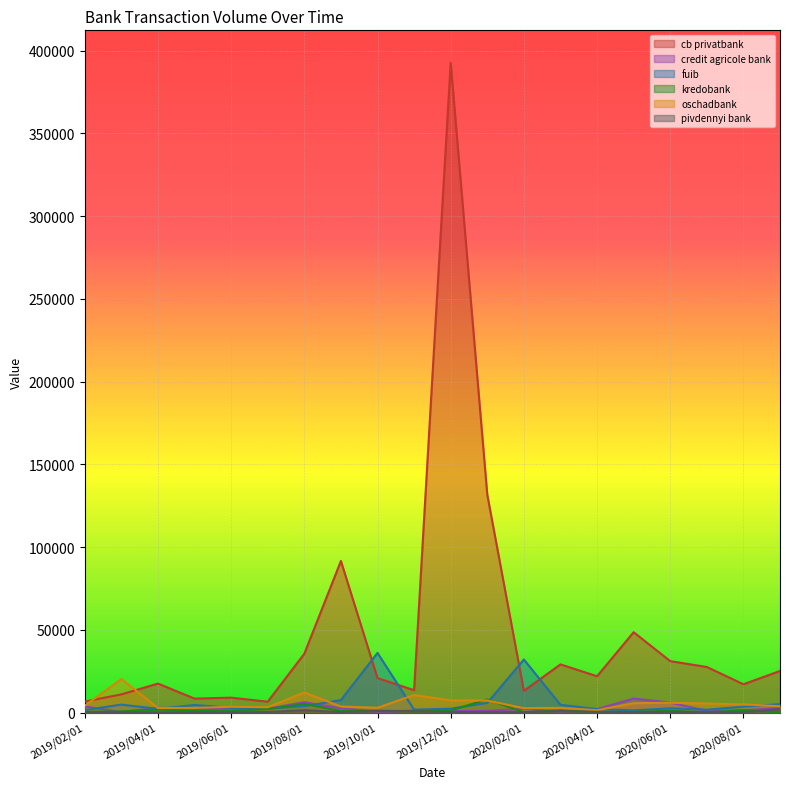

What is the label of the 13th point from the left?

2020/02/01